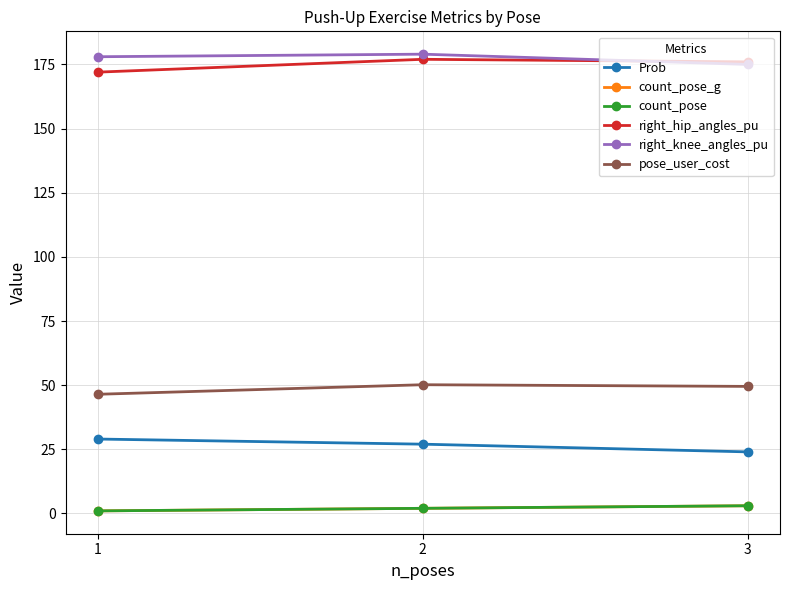

Is this an area chart (filled region under the line)?

No